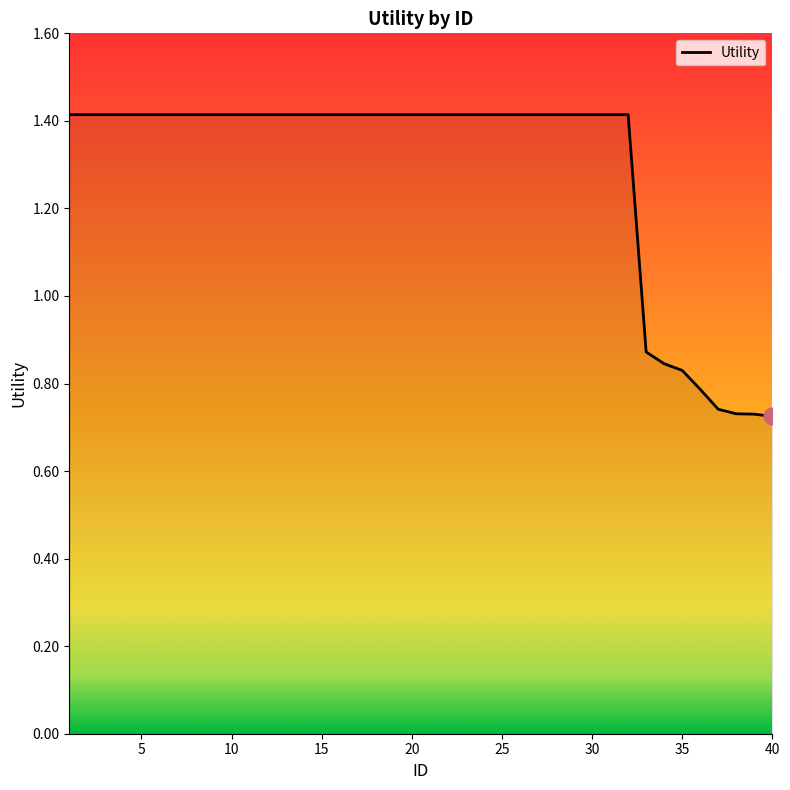

What is the maximum value shown in the chart?

1.4